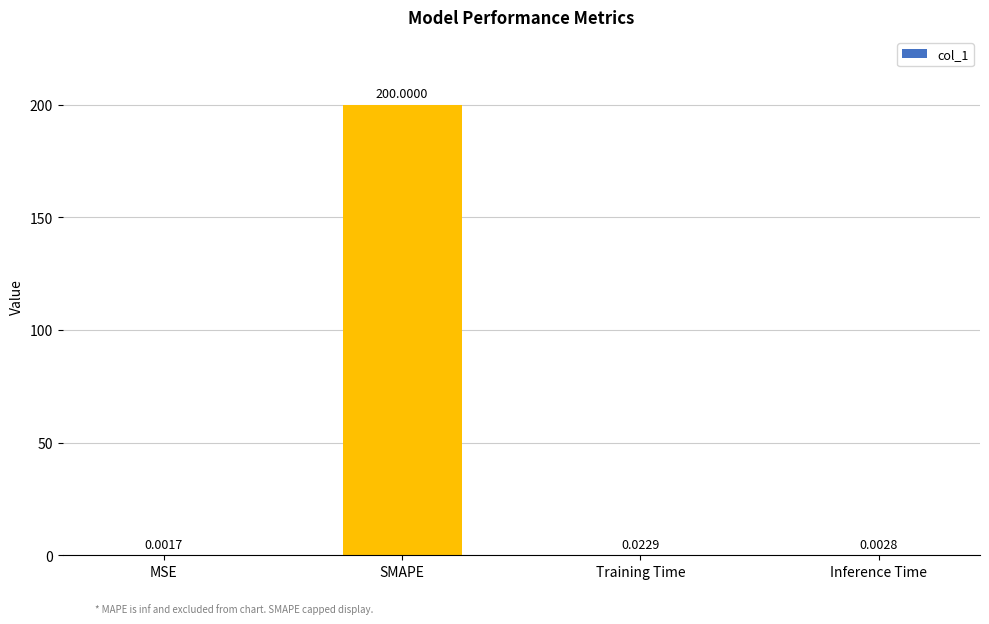

Does the chart contain stacked bars?

No